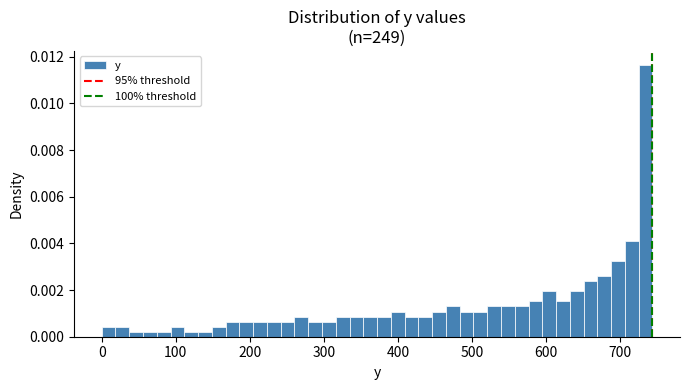

Read against the x-axis, roughly where is the centre of the tallest bar?

730